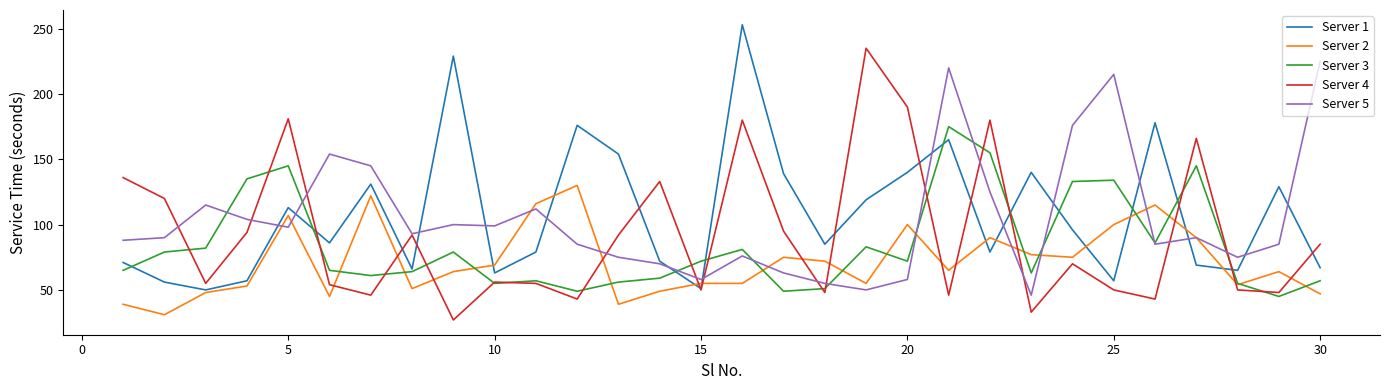

What is the average value of the Server 4 series?

92